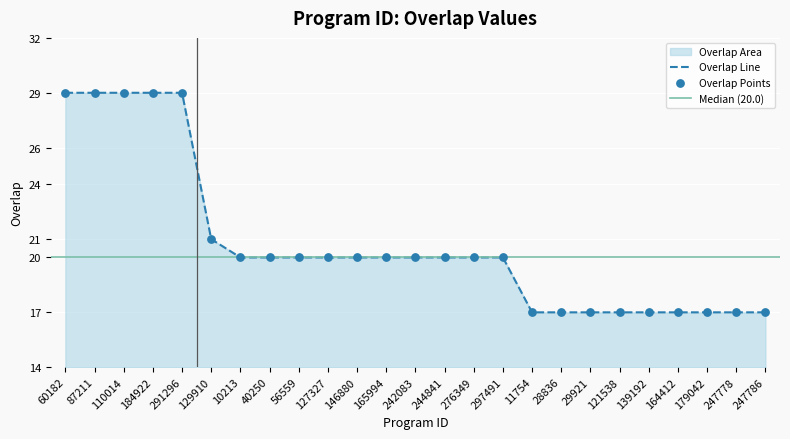

Approximately how many times larger is the value at 139192 compared to 179042?

1.0